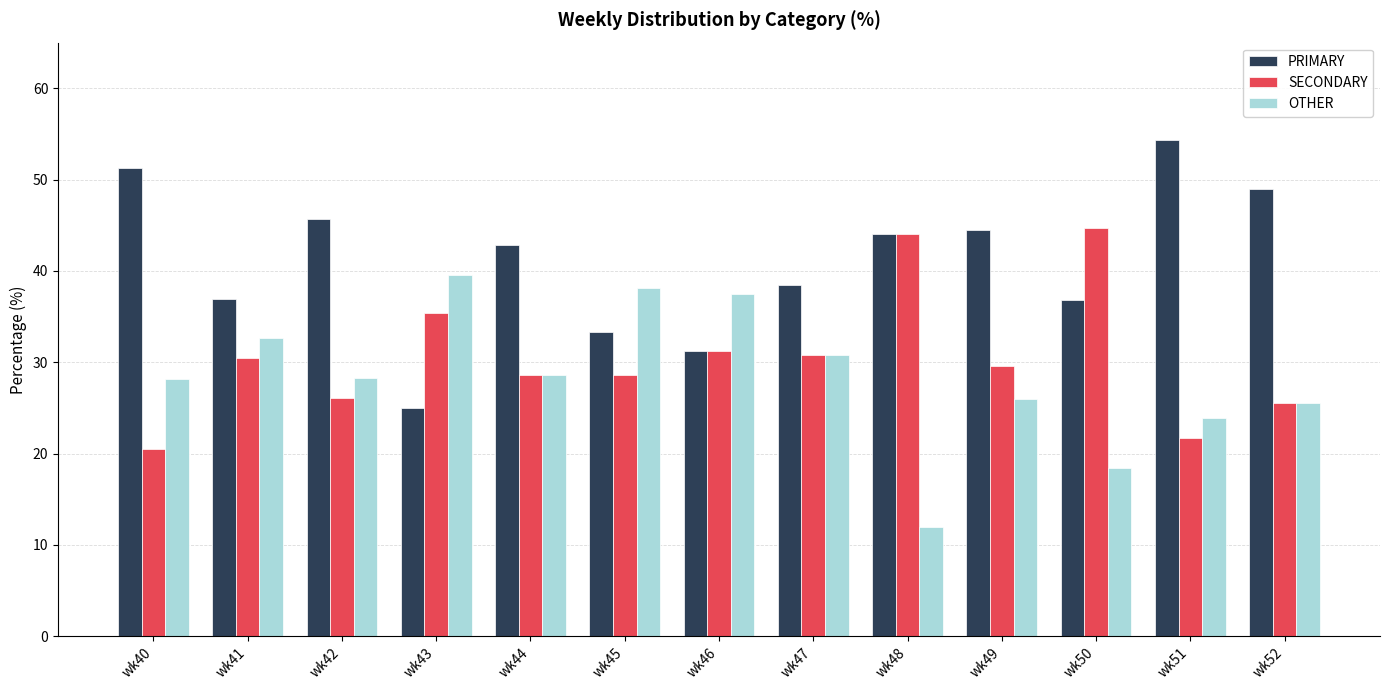

What is the total value across all series at wk46?

100.0